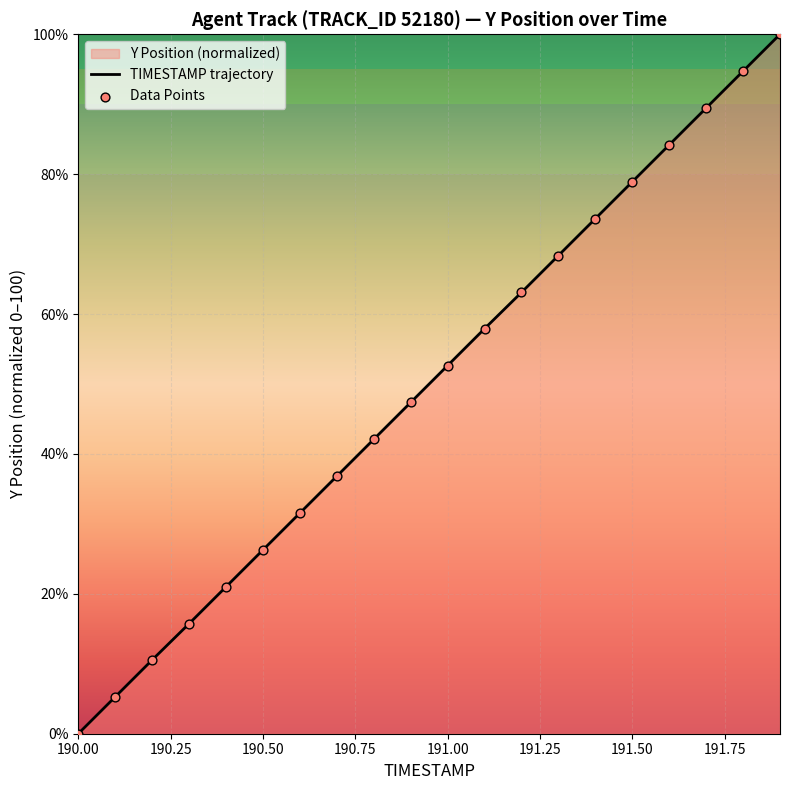

Which series reaches the maximum Y coordinate?

TIMESTAMP trajectory